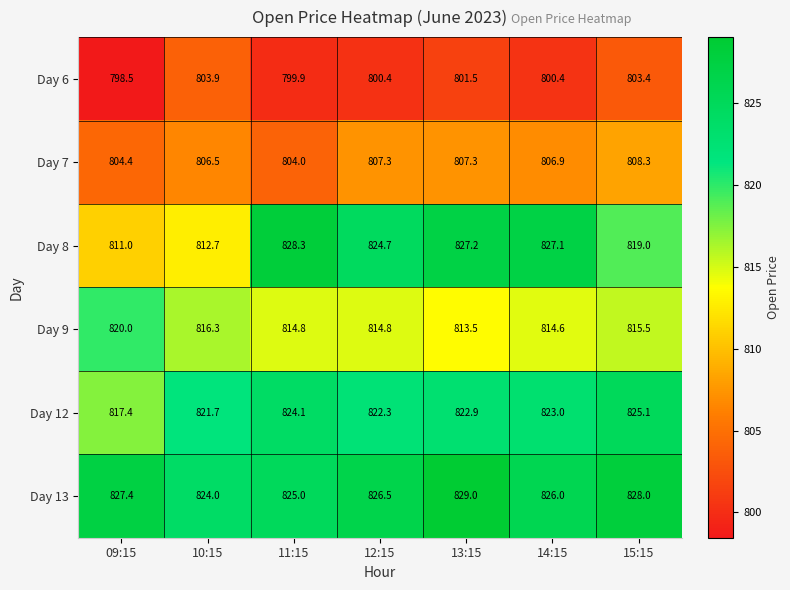

At how many categories does at least one series exceed 803?

7